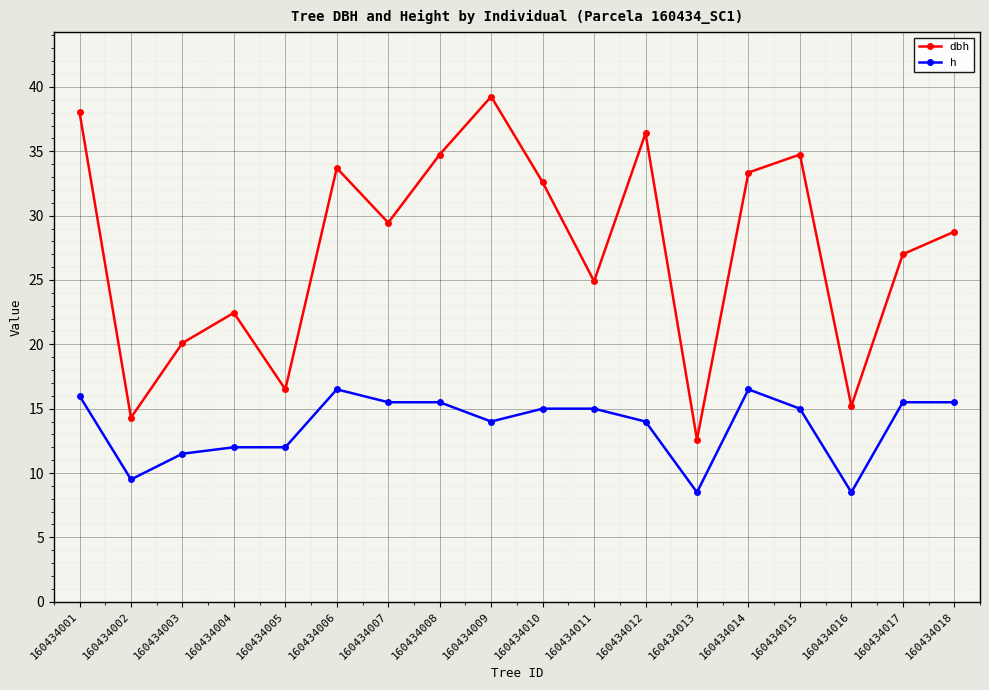

List the series in order of their peak value, highest first.

dbh, h